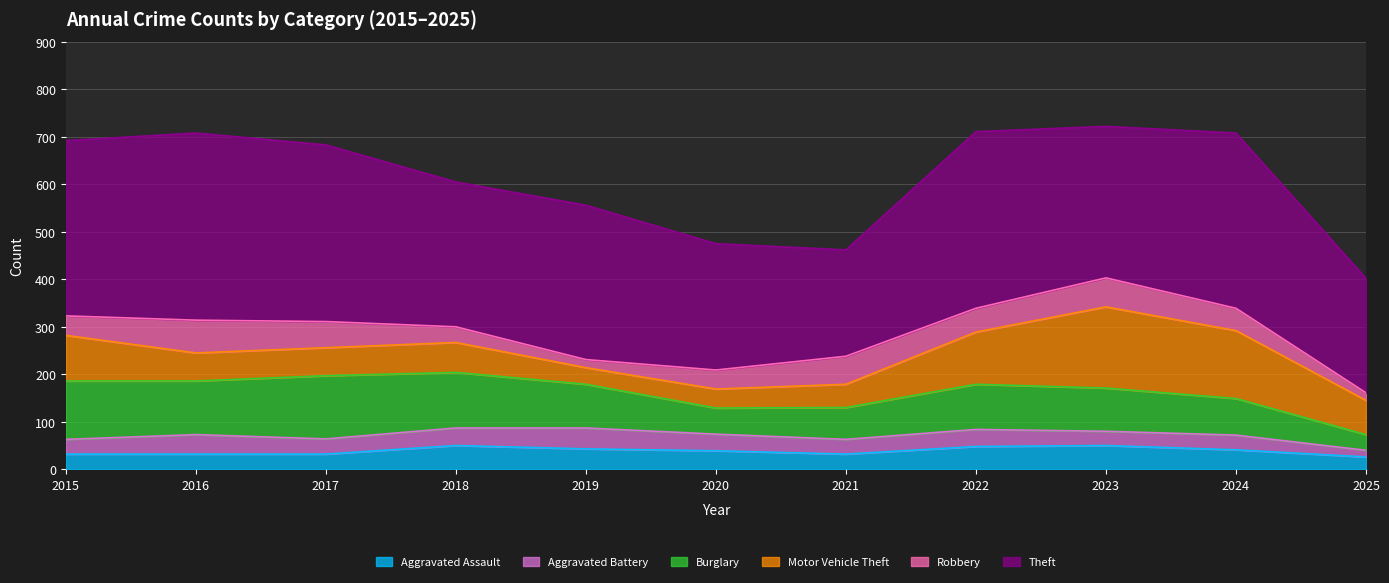

What is the average value of the Theft series?

323